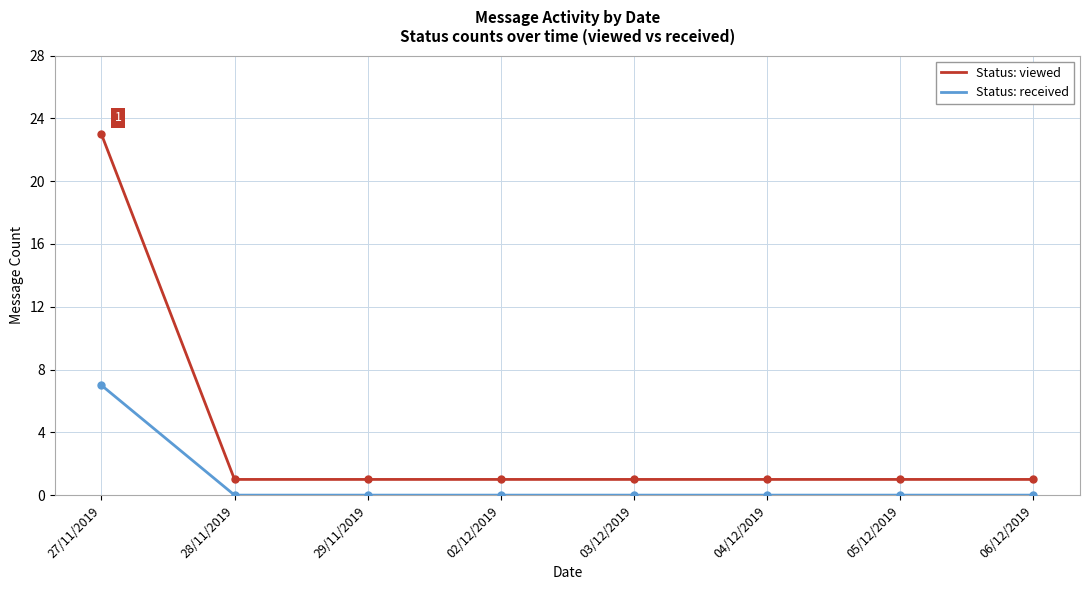

What is the greatest value displayed?

23